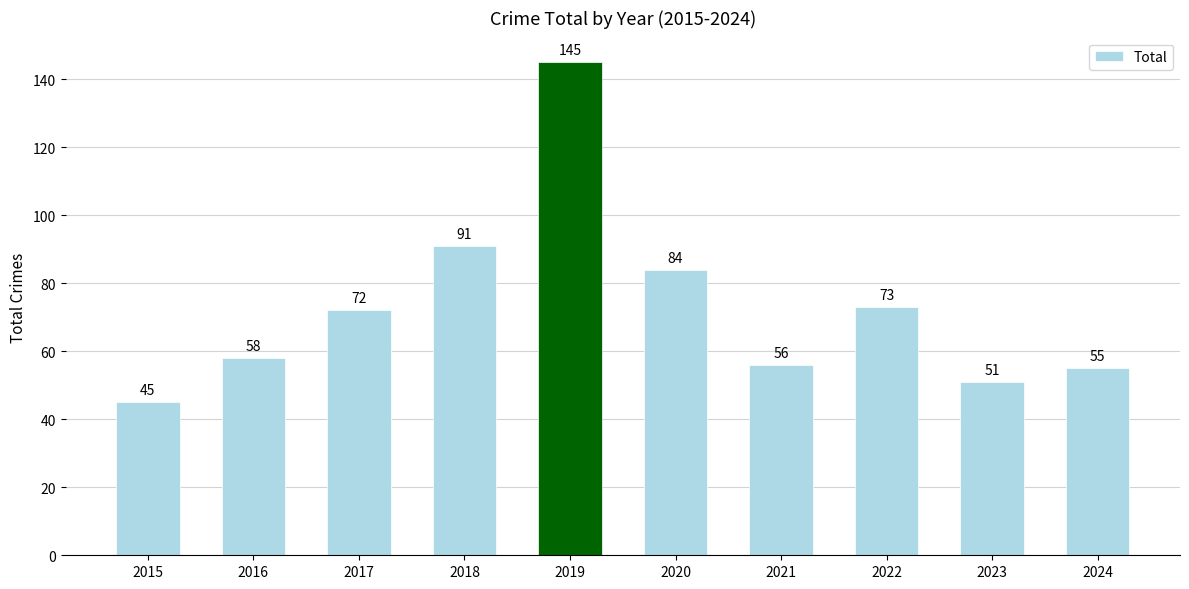

Reading left to right, what are all the values shown in this chart?

2015=45	2016=58	2017=72	2018=91	2019=145	2020=84	2021=56	2022=73	2023=51	2024=55